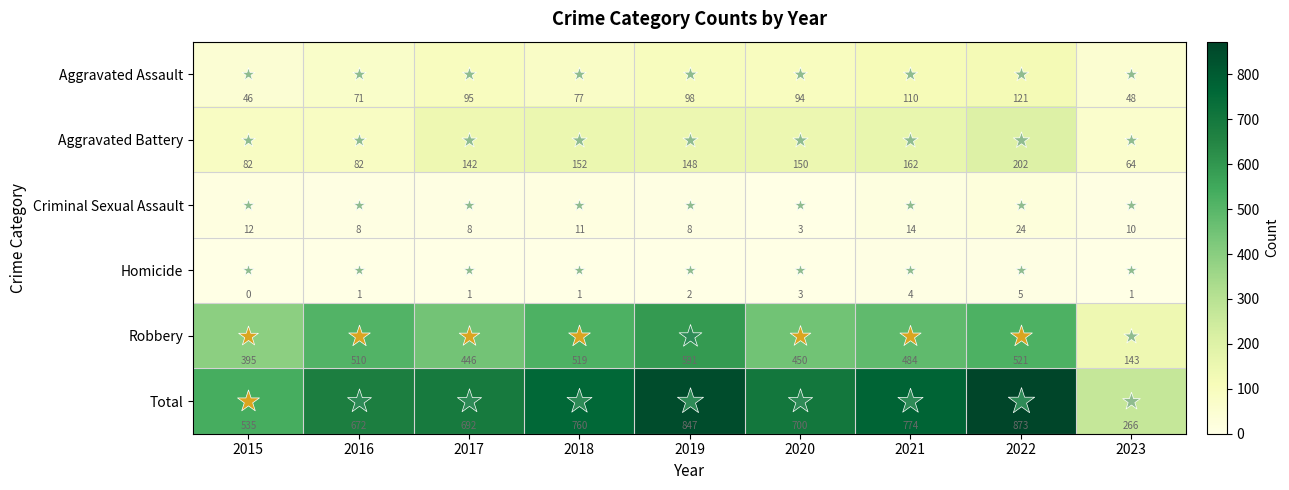

Which label corresponds to the largest value in the chart?

2022